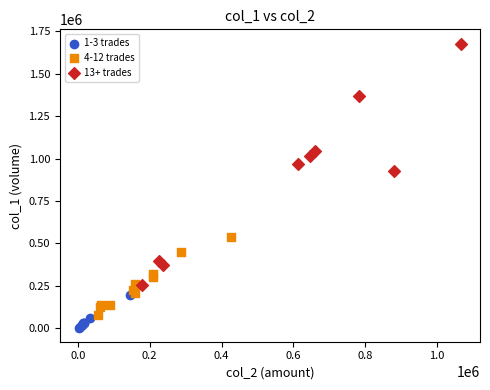

What are all the series names shown in the legend?

1-3 trades, 4-12 trades, 13+ trades